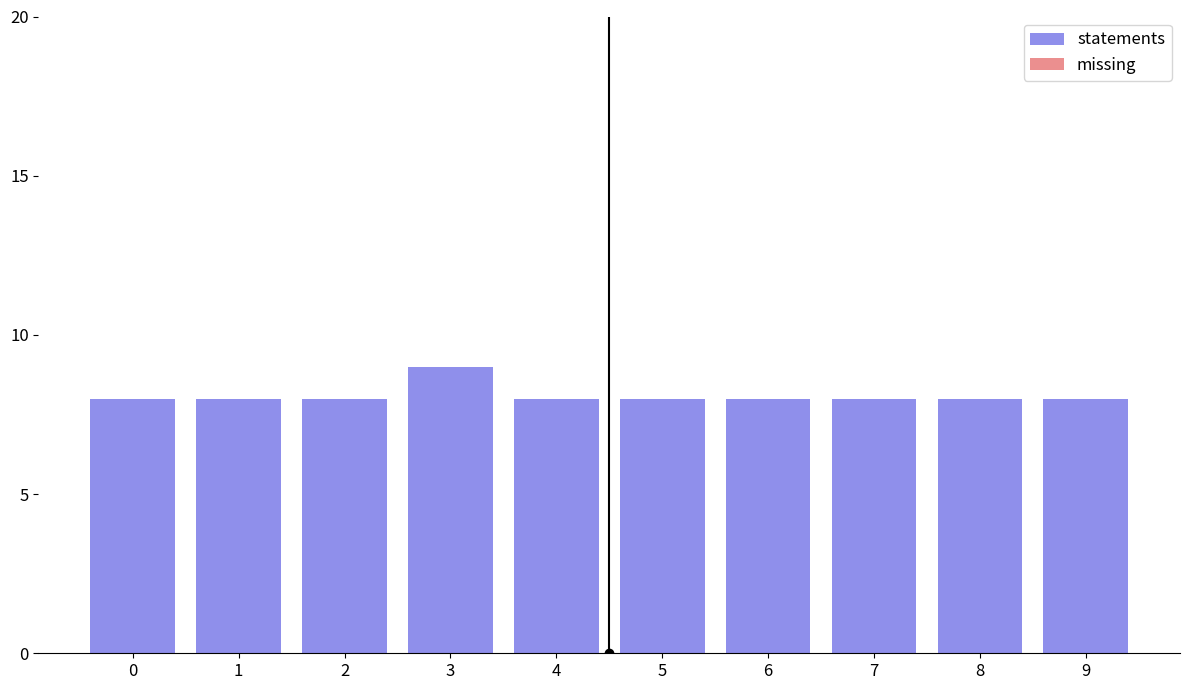

What value does the data have at 3?

9